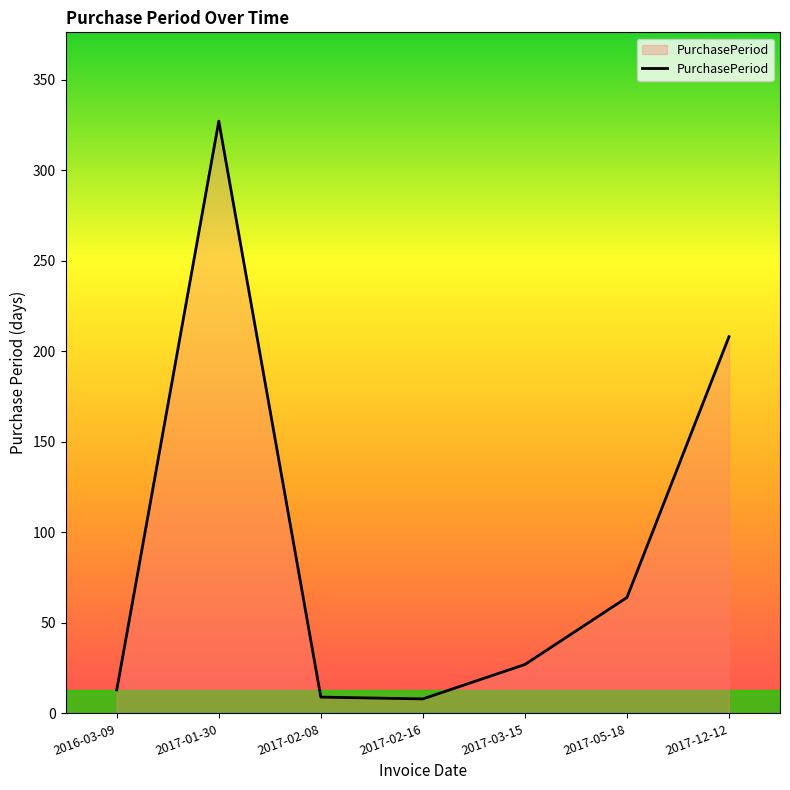

True or false: the data has more than 0 interior local peaks.

True